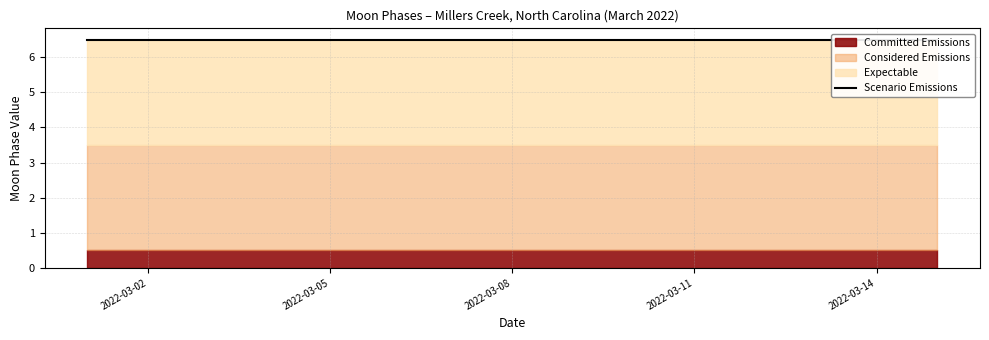

Count the number of categories in the chart.

15